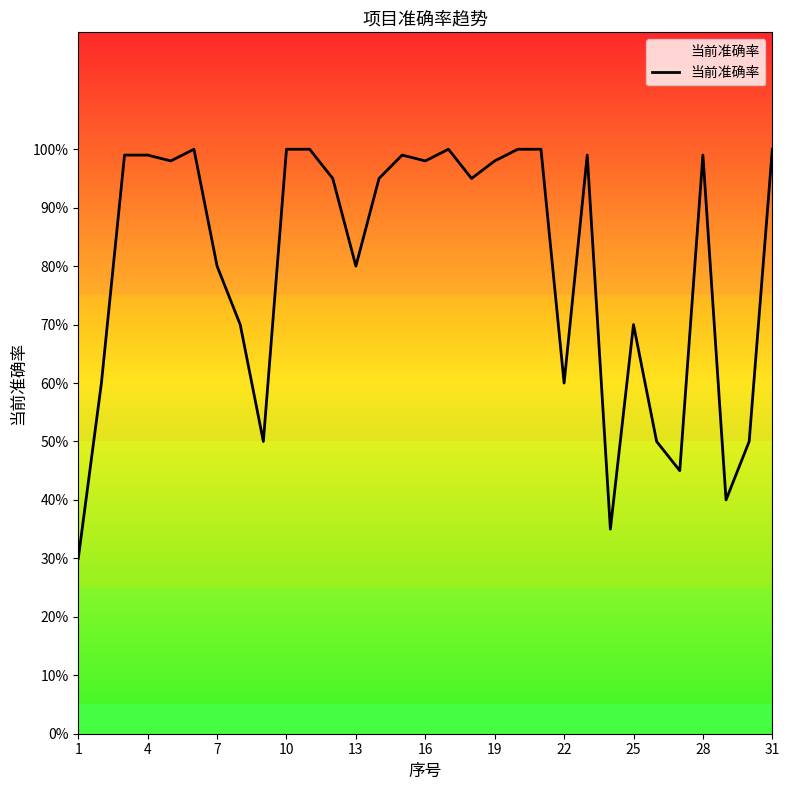

Does the chart have visible grid lines?

No